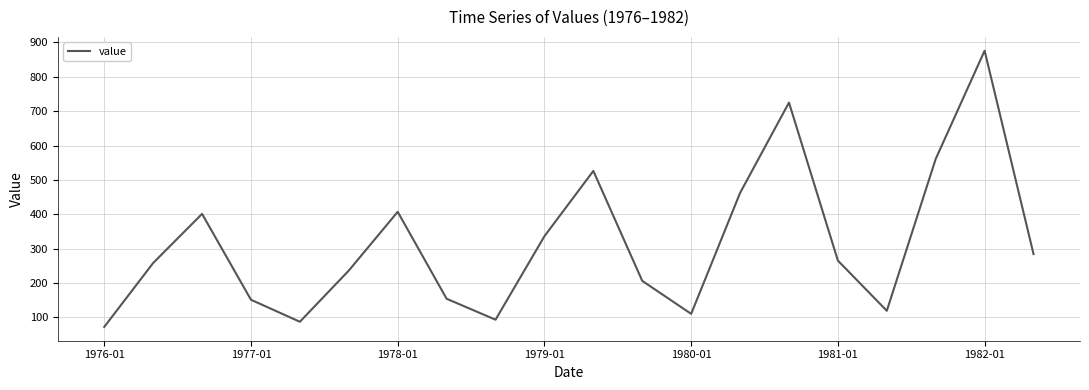

What is the maximum value shown in the chart?

876